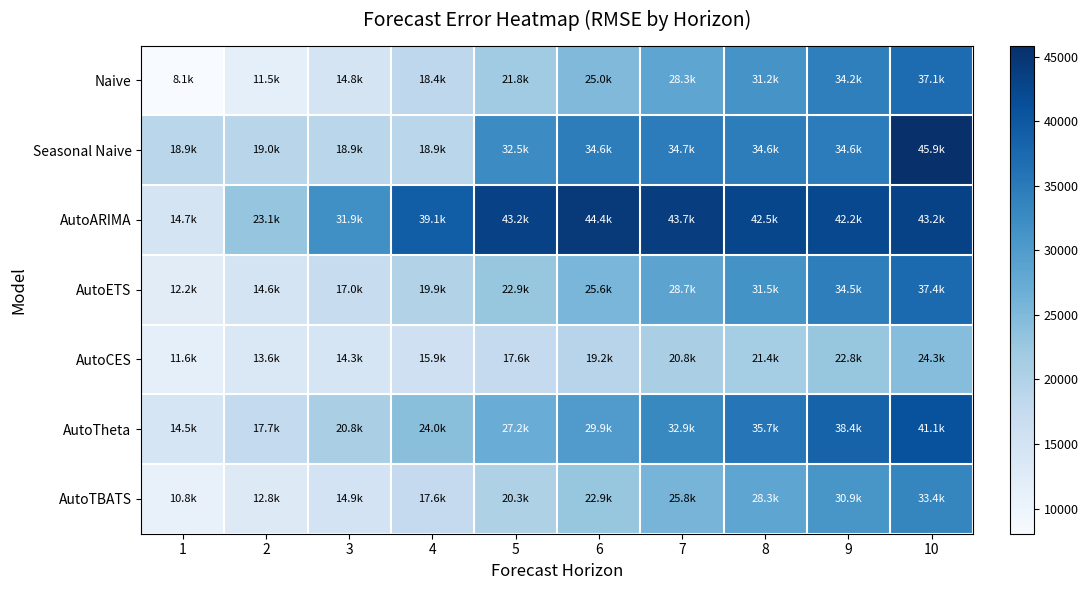

Rank the series by their maximum value, from highest to lowest.

Seasonal Naive, AutoARIMA, AutoTheta, AutoETS, Naive, AutoTBATS, AutoCES